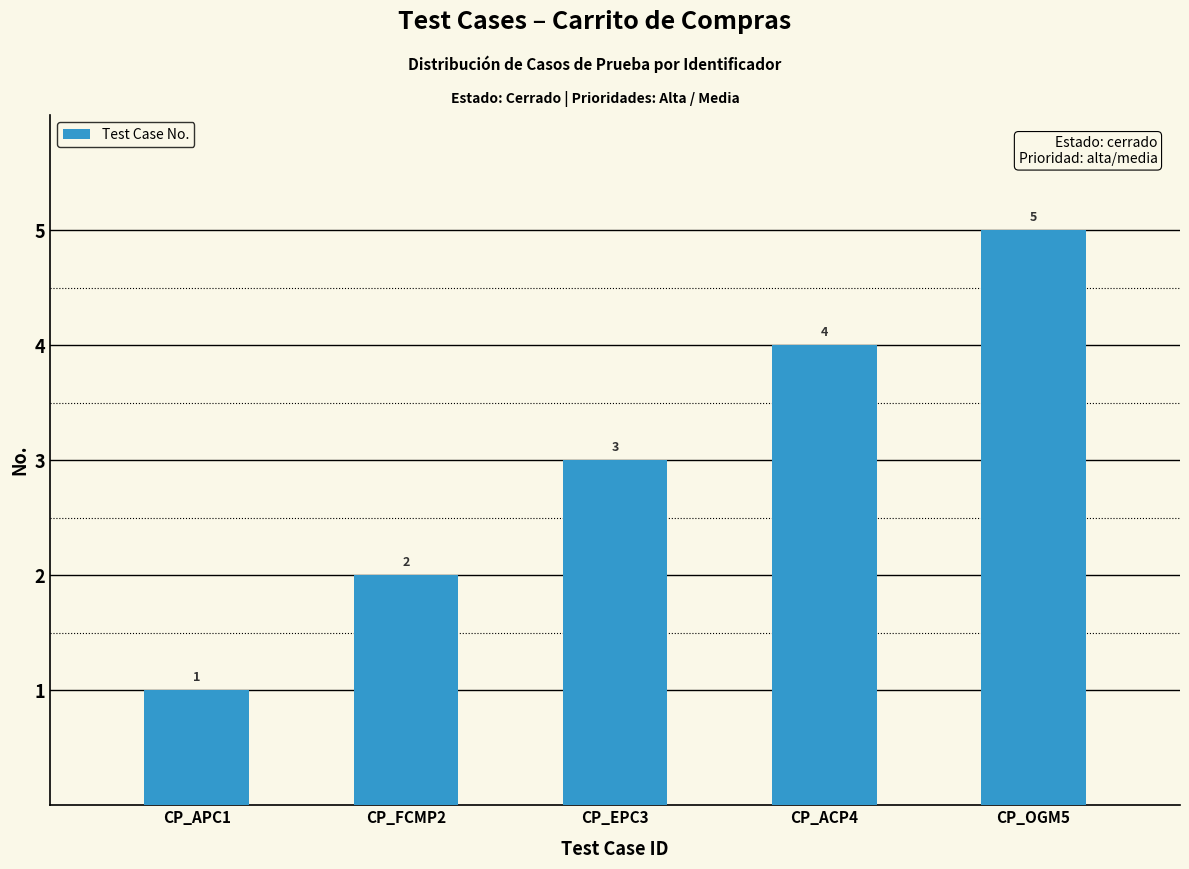

Is it true that the value at CP_APC1 is 1?

True